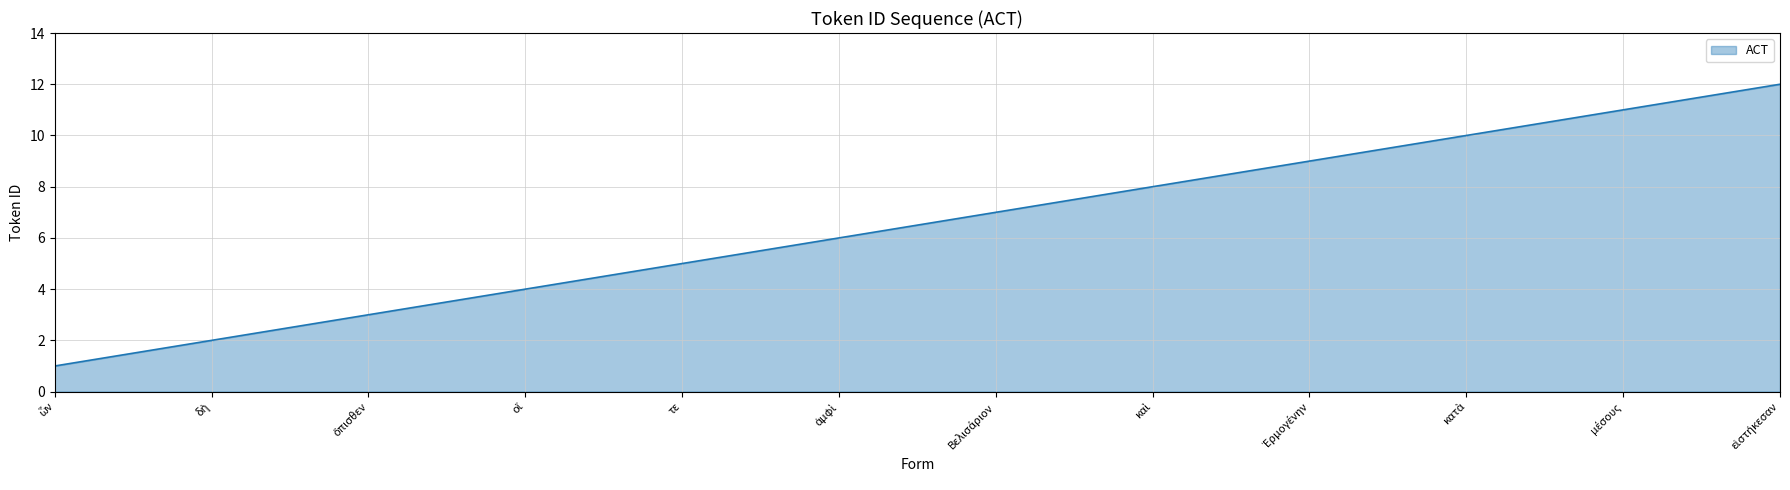

The chart shows a value of 5 at τε. True or false?

True